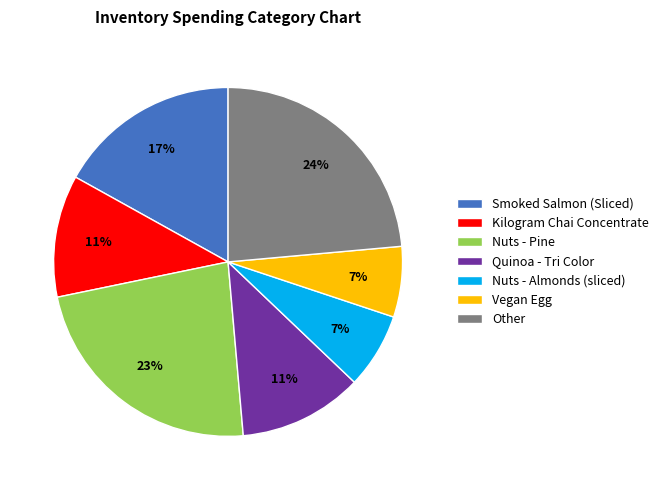

Combined, do Nuts - Pine and Nuts - Almonds (sliced) account for over 50%?

No